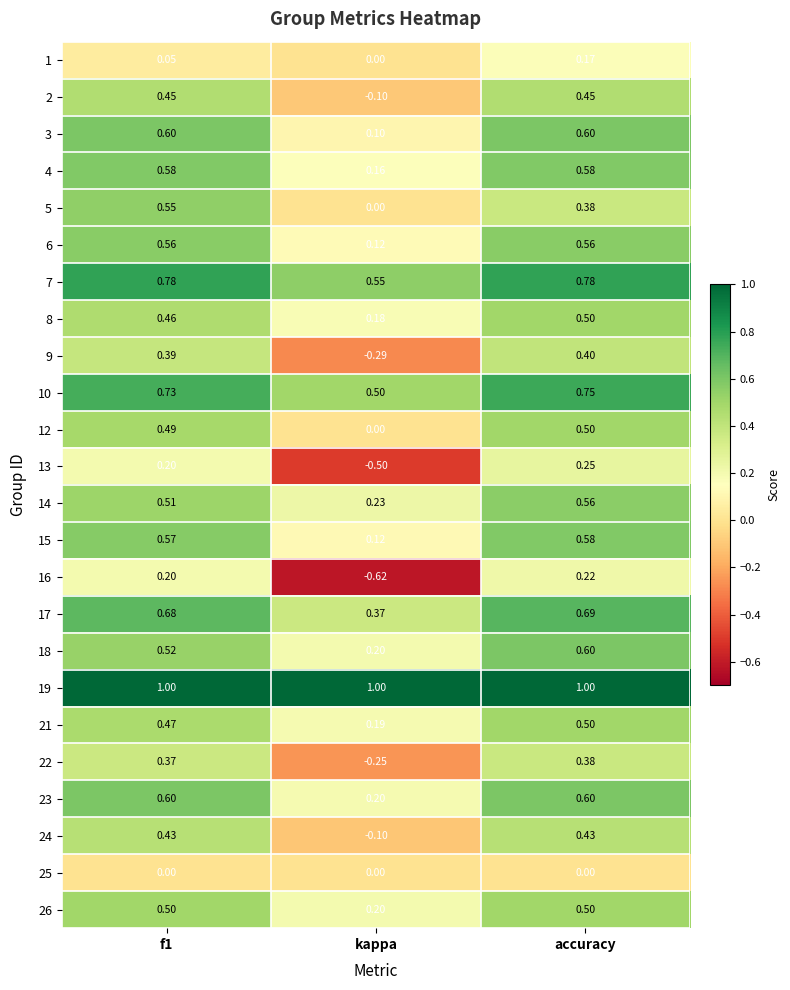

What is the maximum value shown in the chart?

1.0